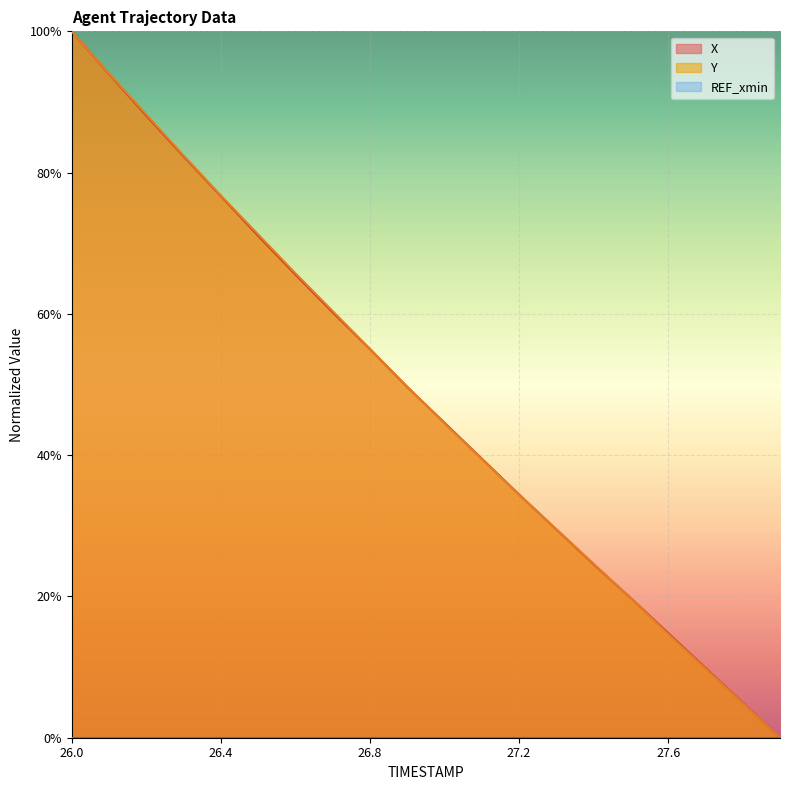

The value of X at 27.1 is 12.9. True or false?

False